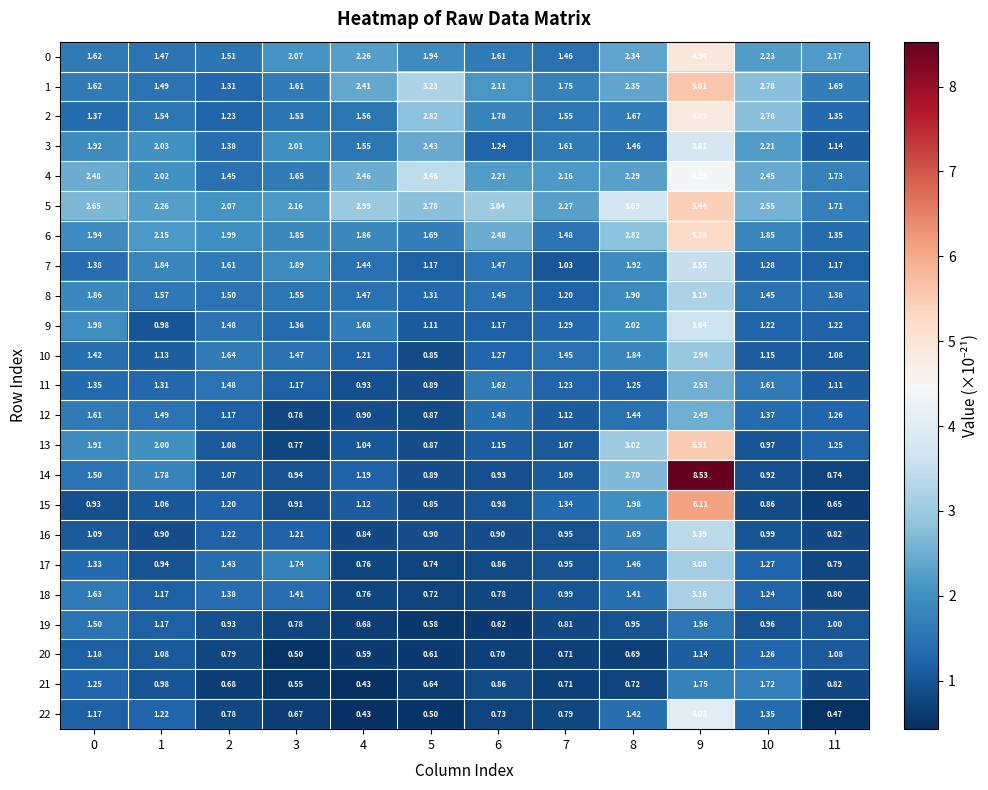

At which category is the sum across all series the highest?

9